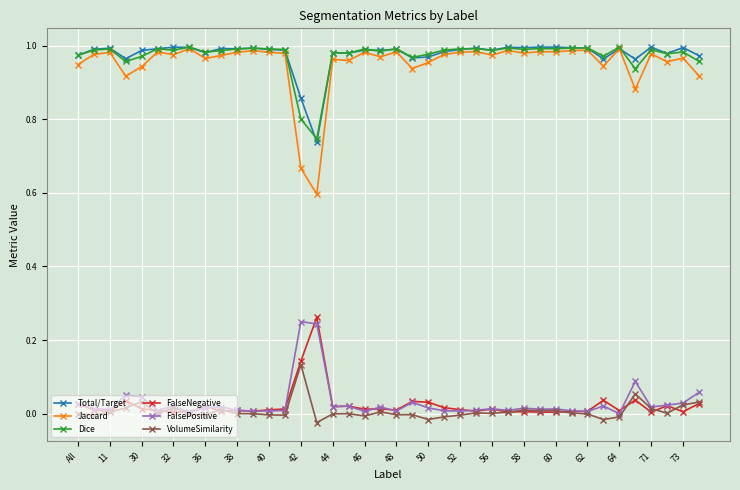

Which series has the largest range (max minus min)?

Jaccard